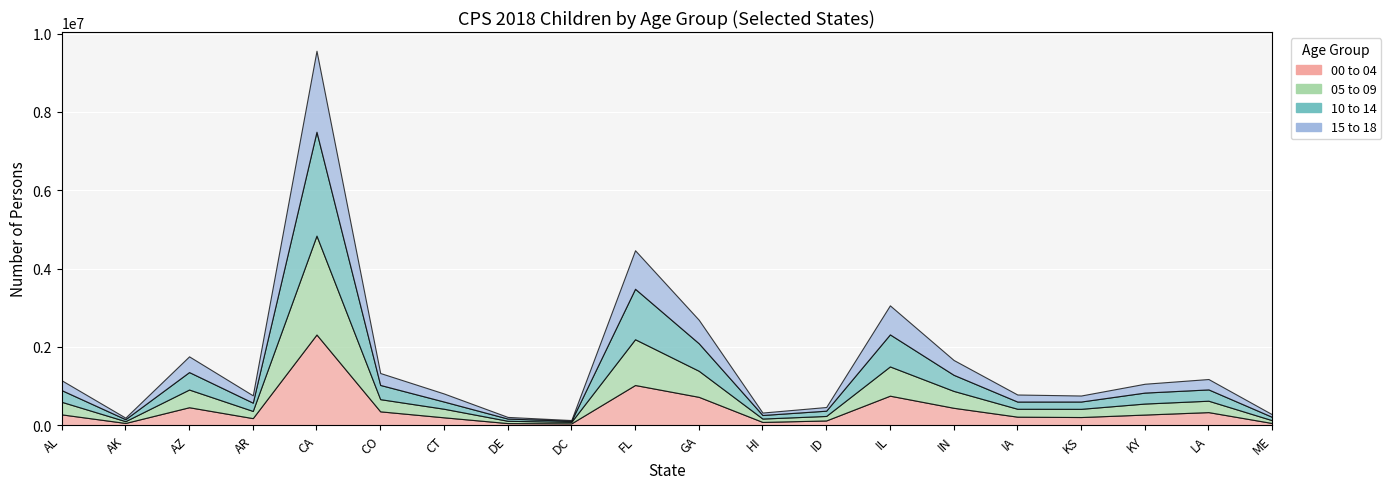

How many categories are shown in the chart?

20